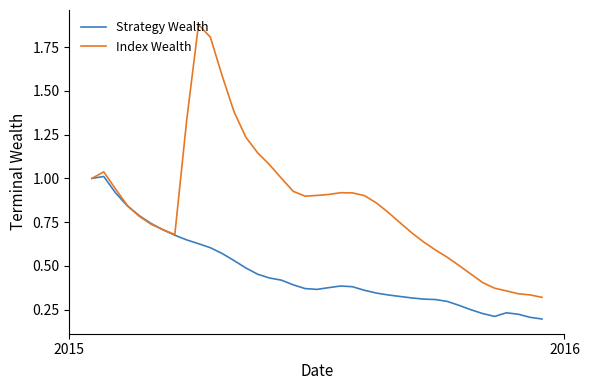

Which series has the largest total across all categories?

Index Wealth